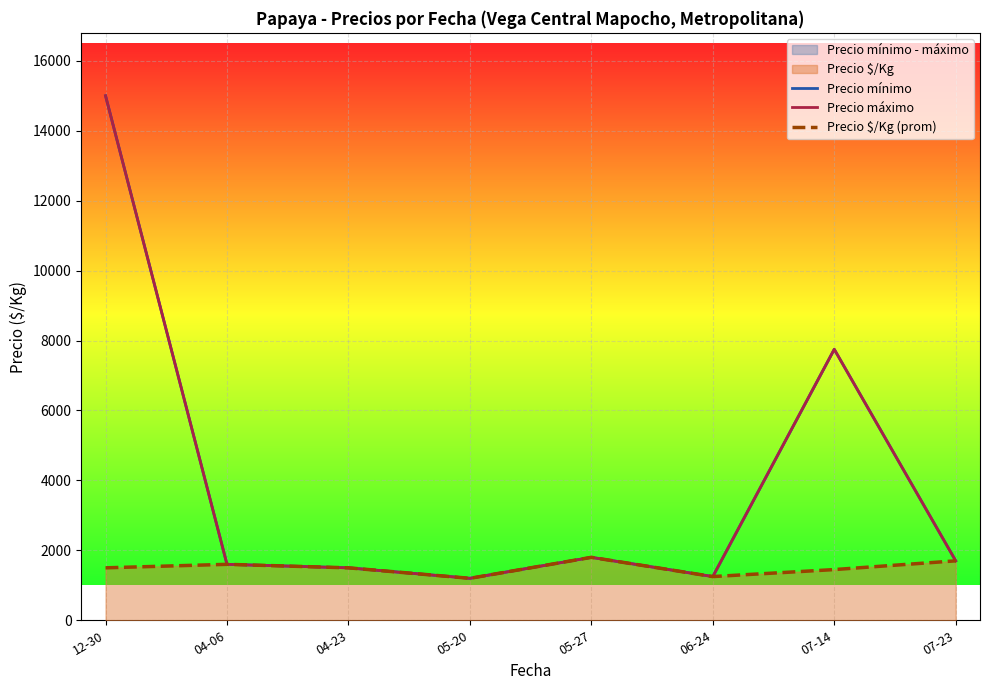

True or false: Precio máximo and Precio $/Kg (prom) intersect in this chart.

False